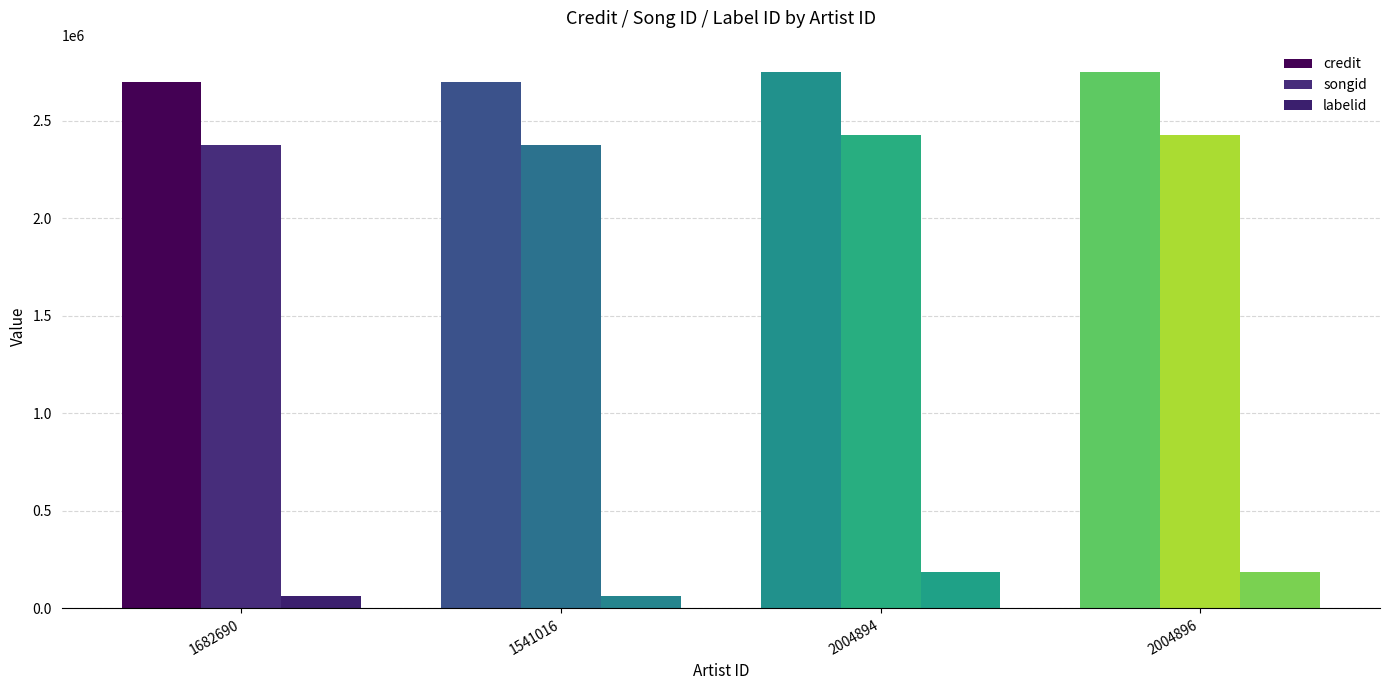

The credit series shows 2751666 at 2004896. True or false?

True